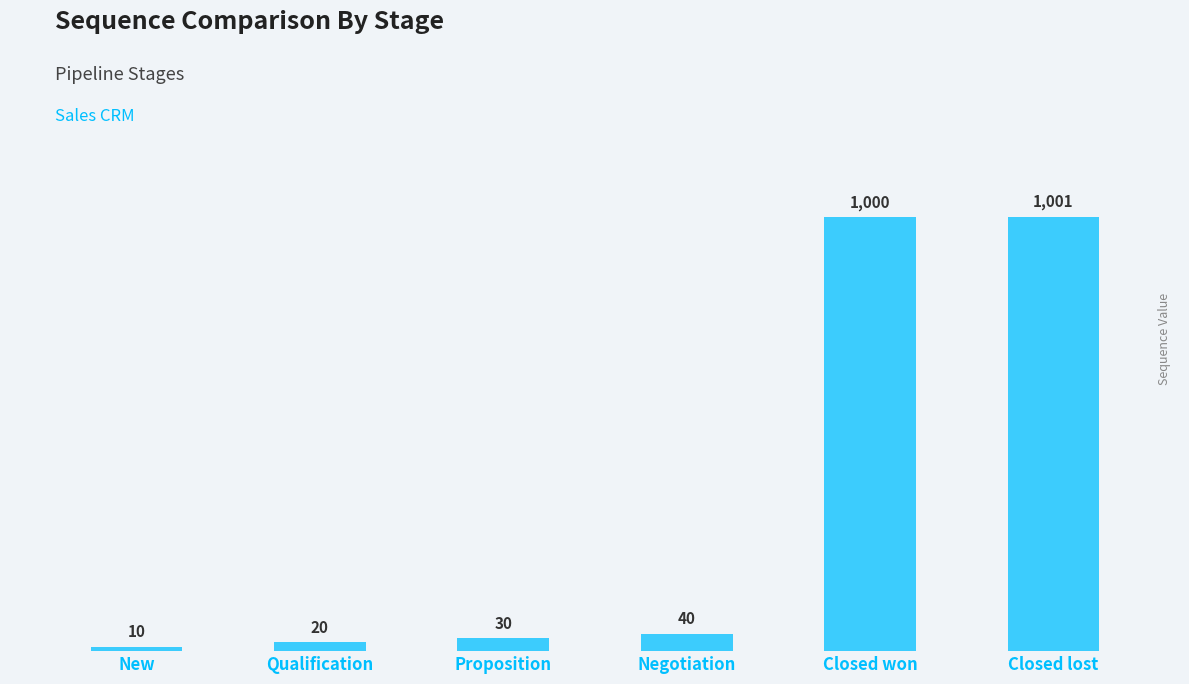

What is the greatest value displayed?

1001